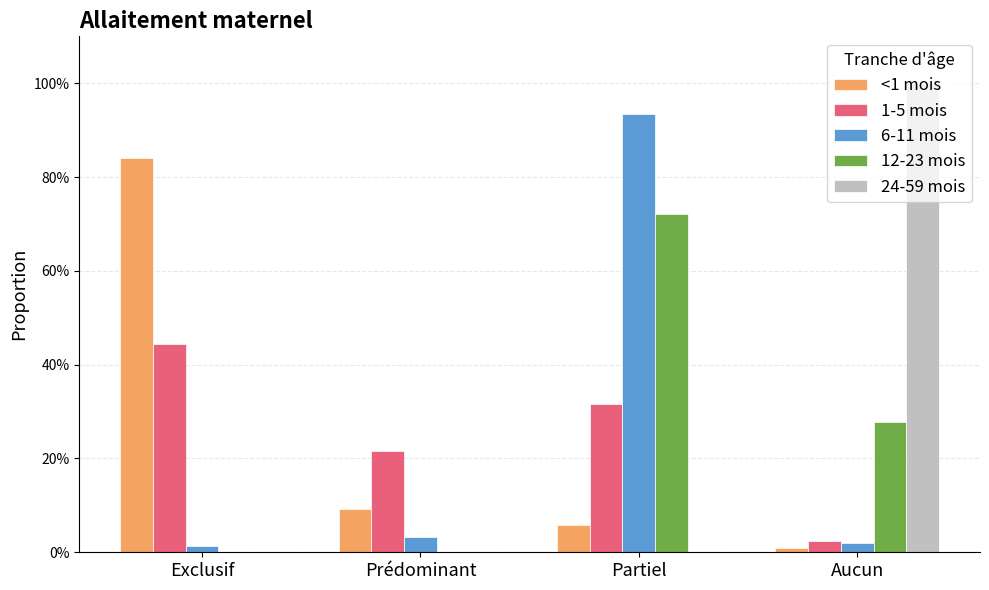

What is the difference between the maximum and minimum values in the 24-59 mois series?

1.0